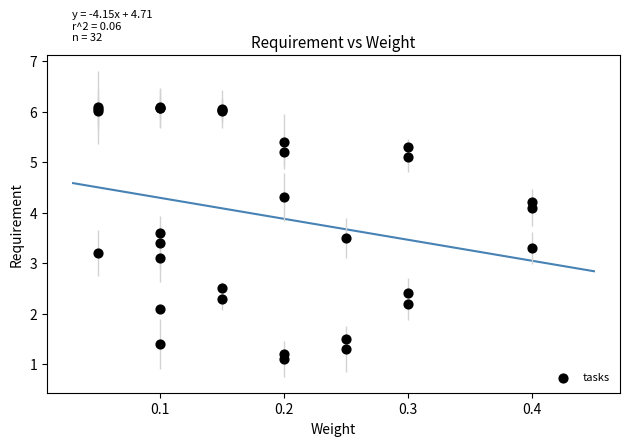

What Y value in the scatter plot is closest to 3?

3.1